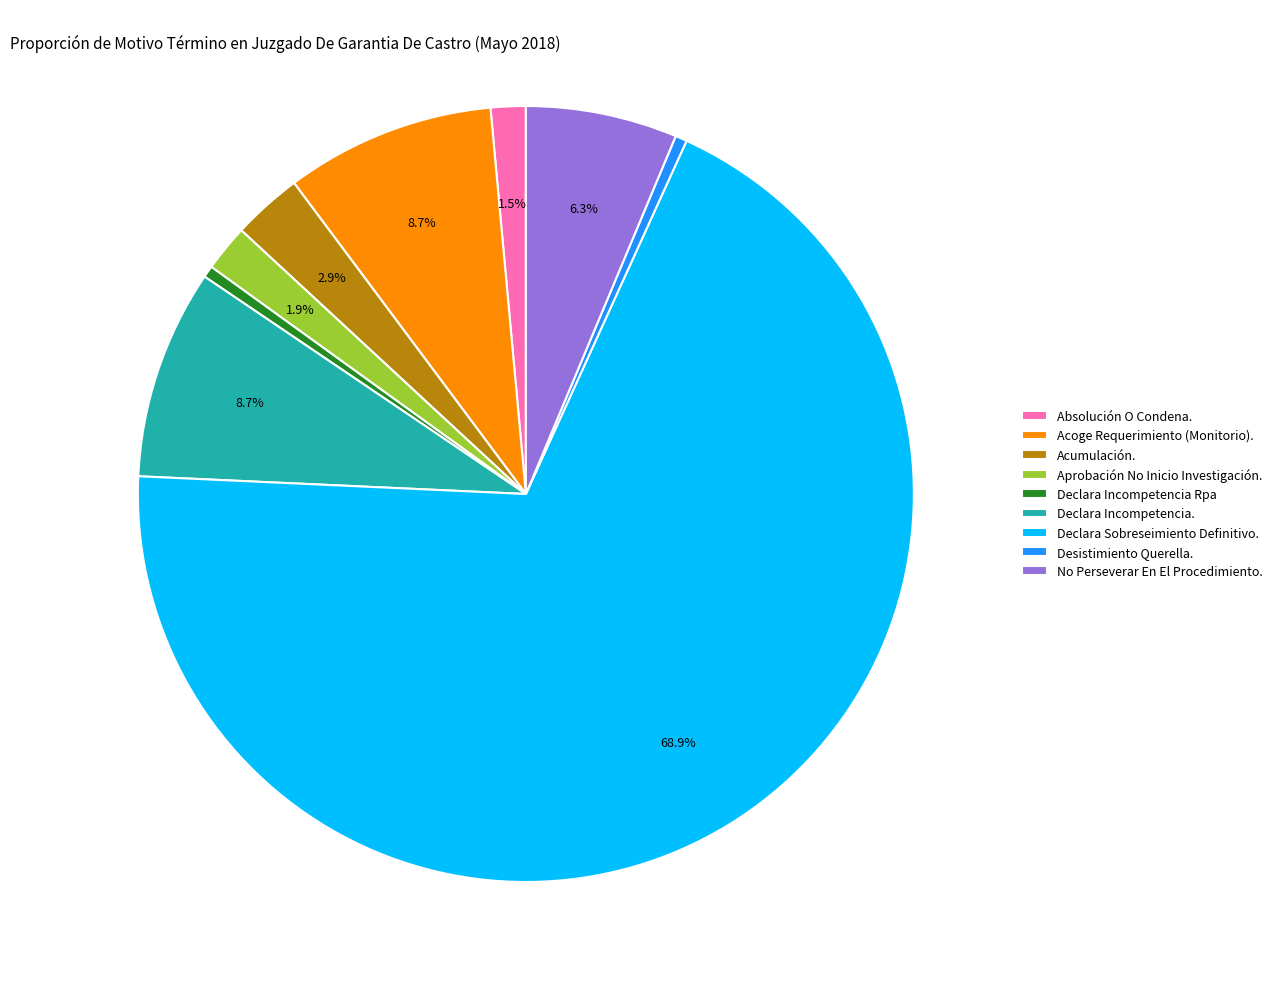

The Desistimiento Querella. slice represents 9% of the pie. True or false?

False